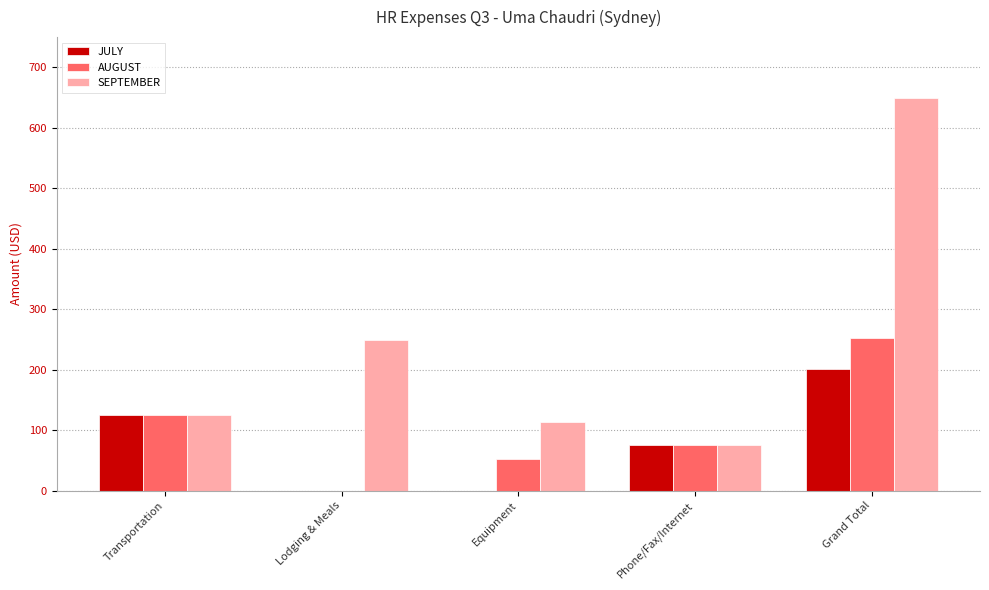

At which label is AUGUST closest to 126?

Transportation